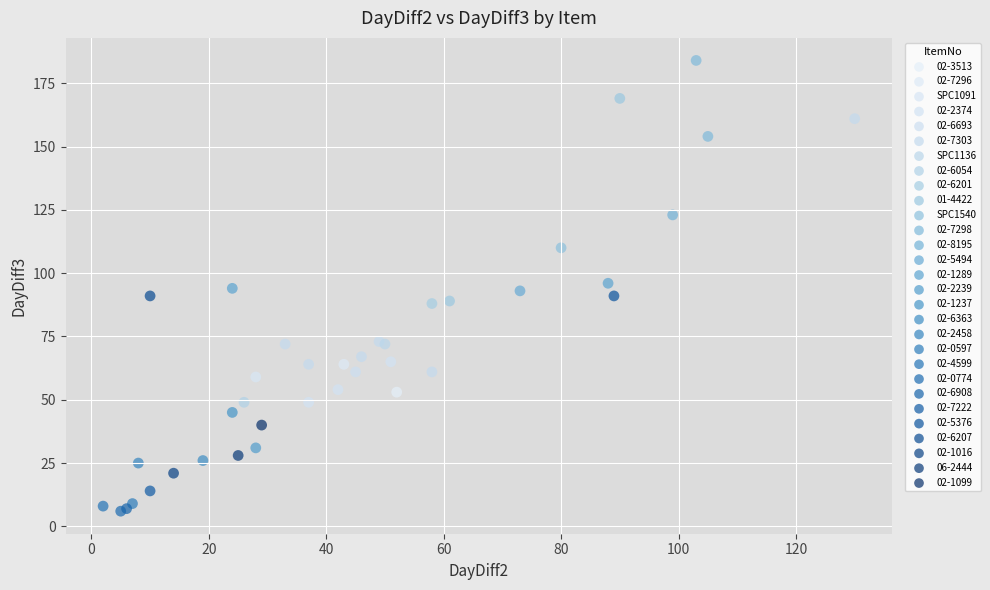

What are all the series names shown in the legend?

02-3513, 02-7296, SPC1091, 02-2374, 02-6693, 02-7303, SPC1136, 02-6054, 02-6201, 01-4422, SPC1540, 02-7298, 02-8195, 02-5494, 02-1289, 02-2239, 02-1237, 02-6363, 02-2458, 02-0597, 02-4599, 02-0774, 02-6908, 02-7222, 02-5376, 02-6207, 02-1016, 06-2444, 02-1099